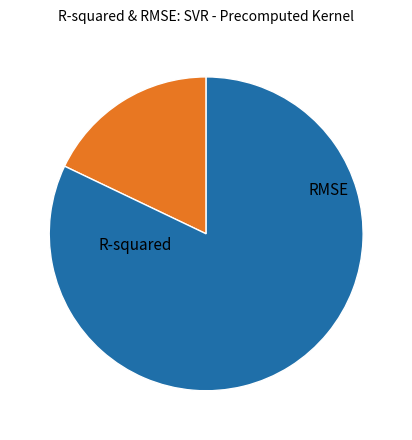

To the nearest percent, what is the combined percentage of RMSE and R-squared?

100%